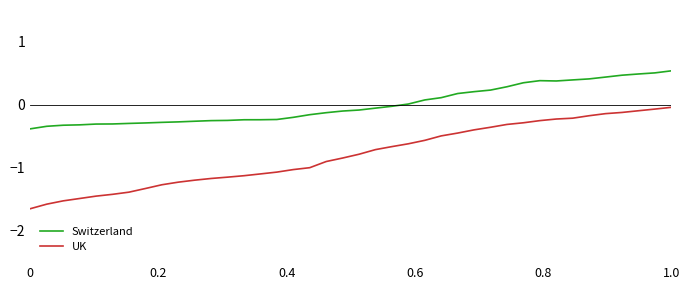

What is the greatest value displayed?

0.5